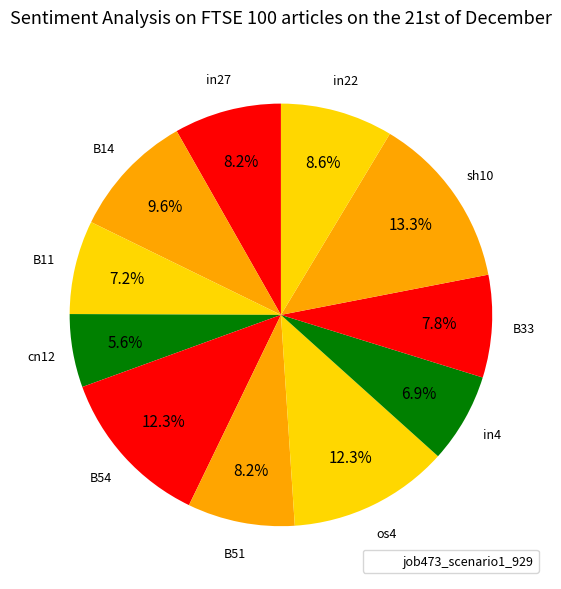

What is the smallest slice in the pie chart?

cn12